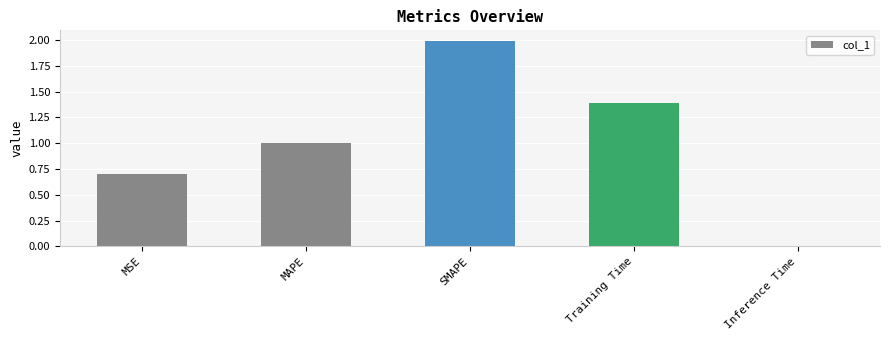

Are the bars horizontal?

No